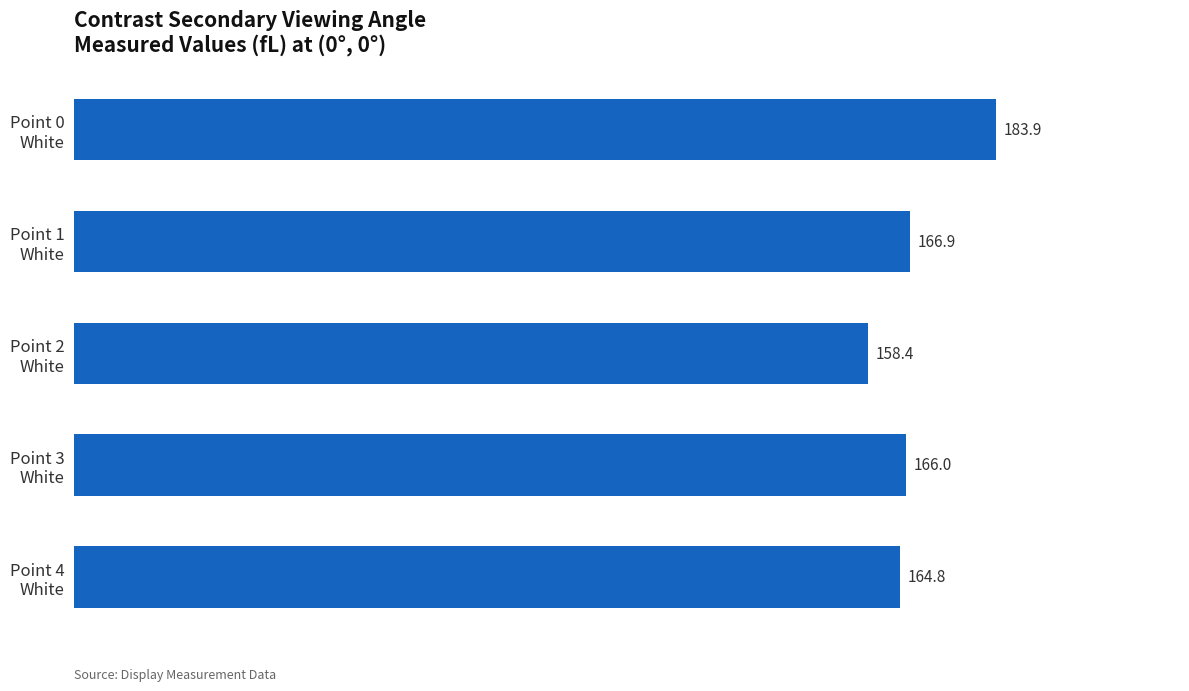

How many bars are there in total?

5